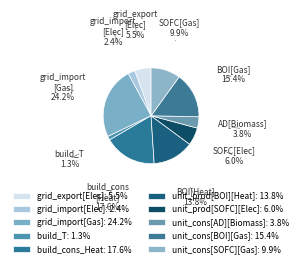

To the nearest percent, what is the average slice percentage?

10%